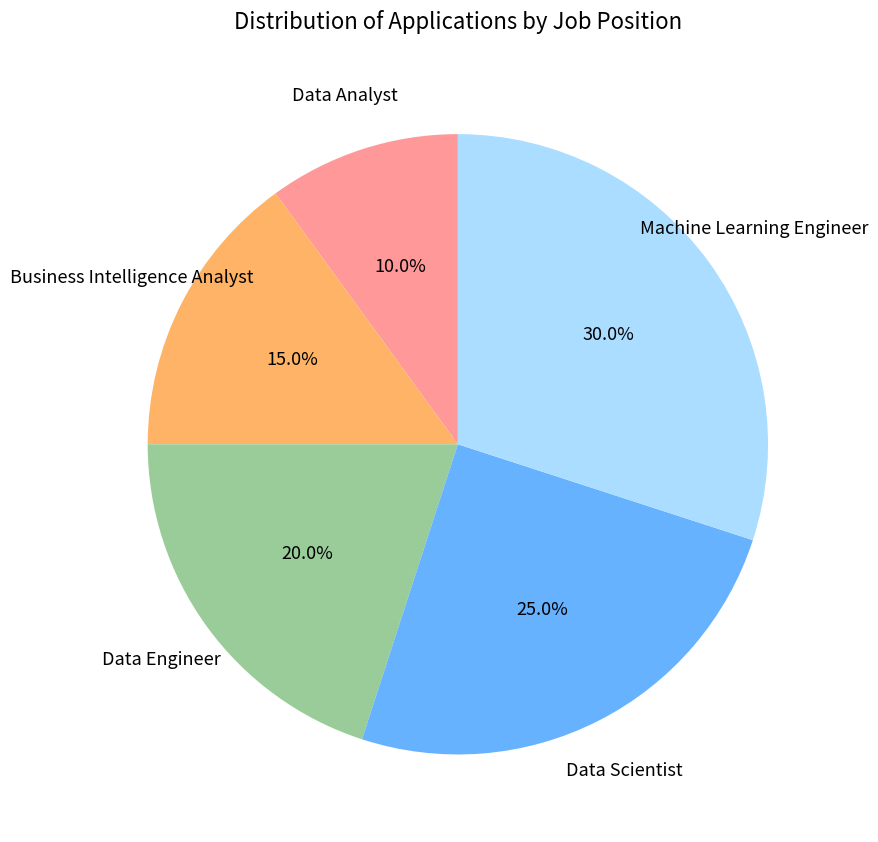

Is there a majority slice in this chart?

No